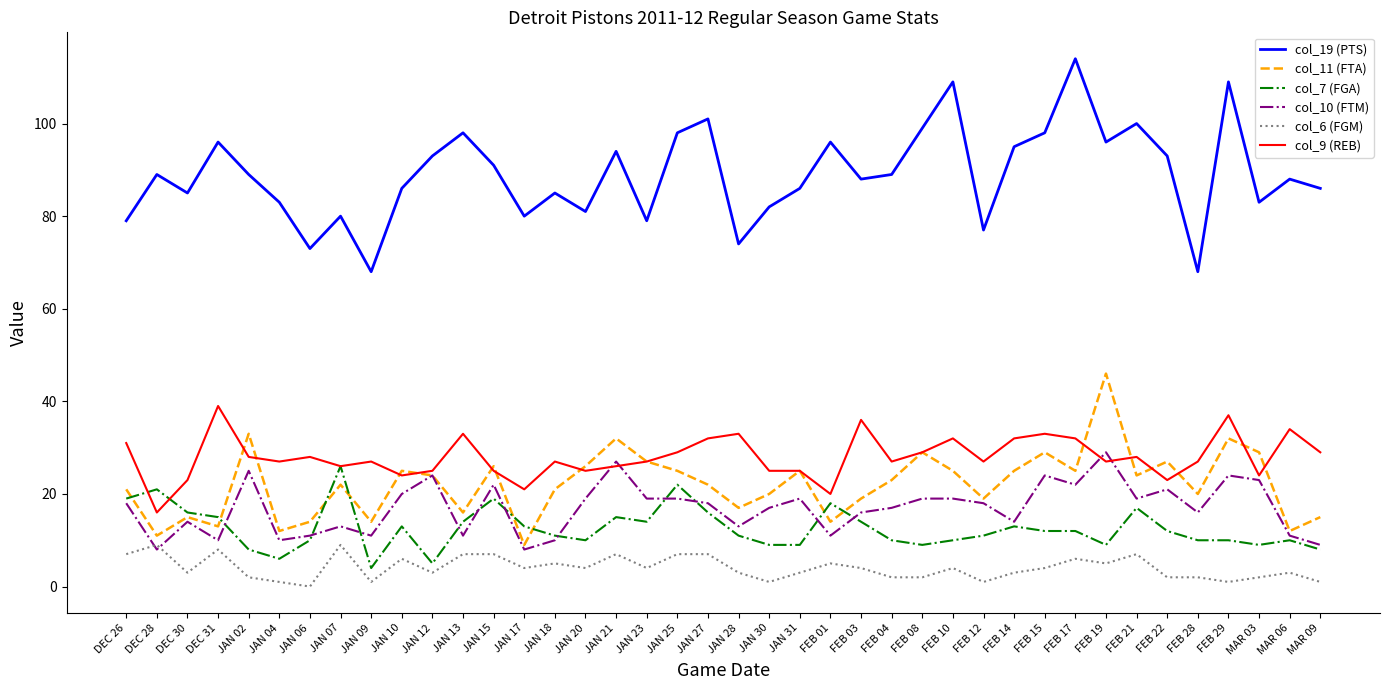

Between JAN 02 and JAN 28, which series saw the biggest shift?

col_11 (FTA)